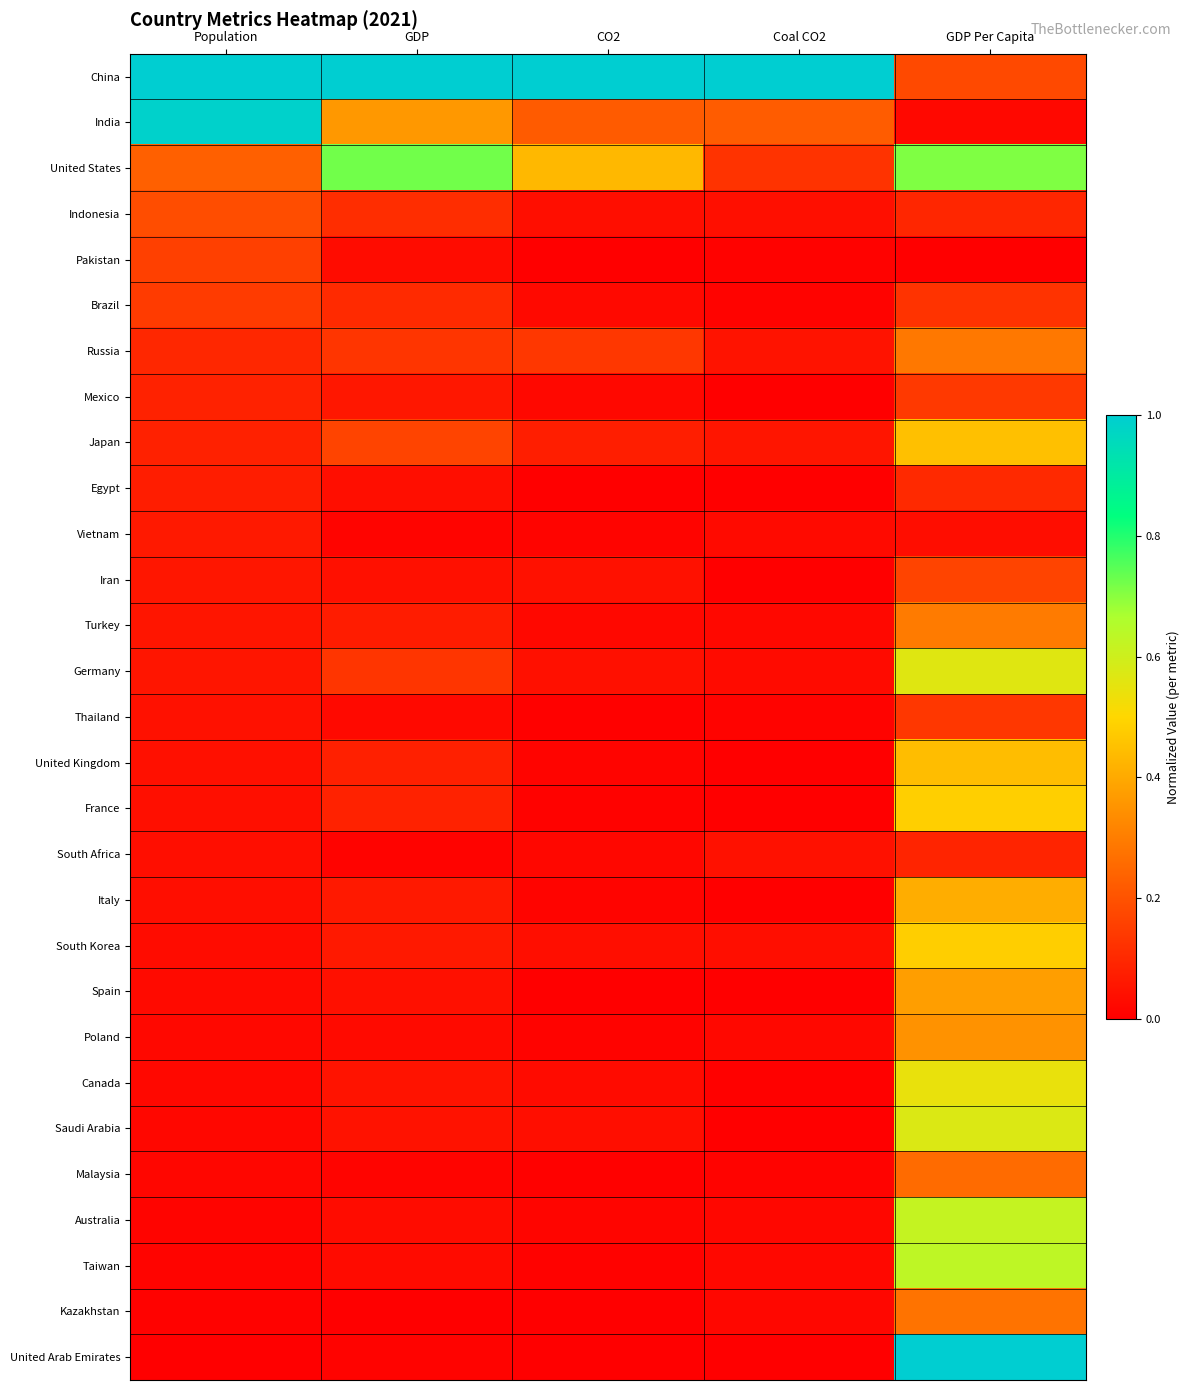

Which has a higher value, CO2 or GDP Per Capita?

CO2